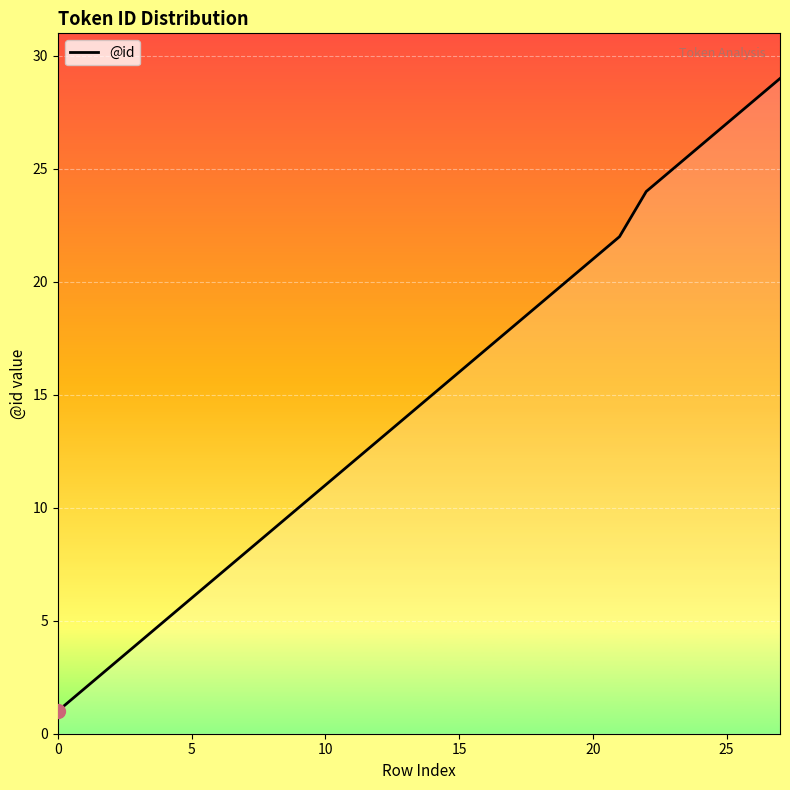

How many lines are shown in the chart?

1